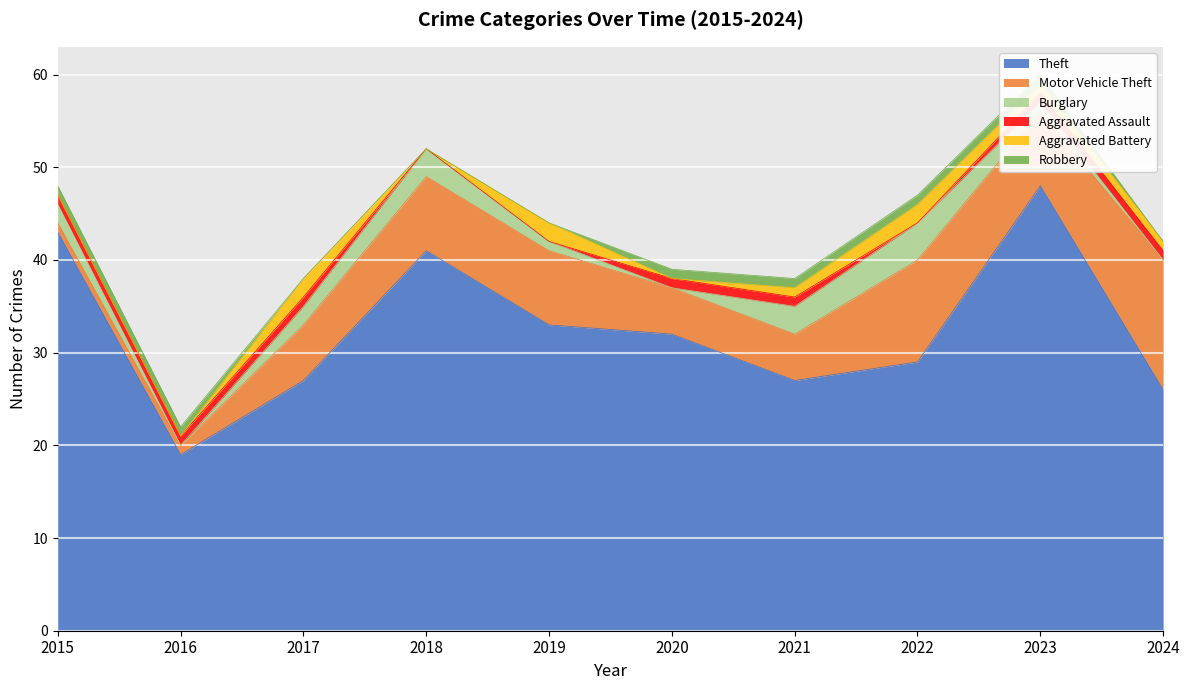

What is the minimum value for Theft?

19